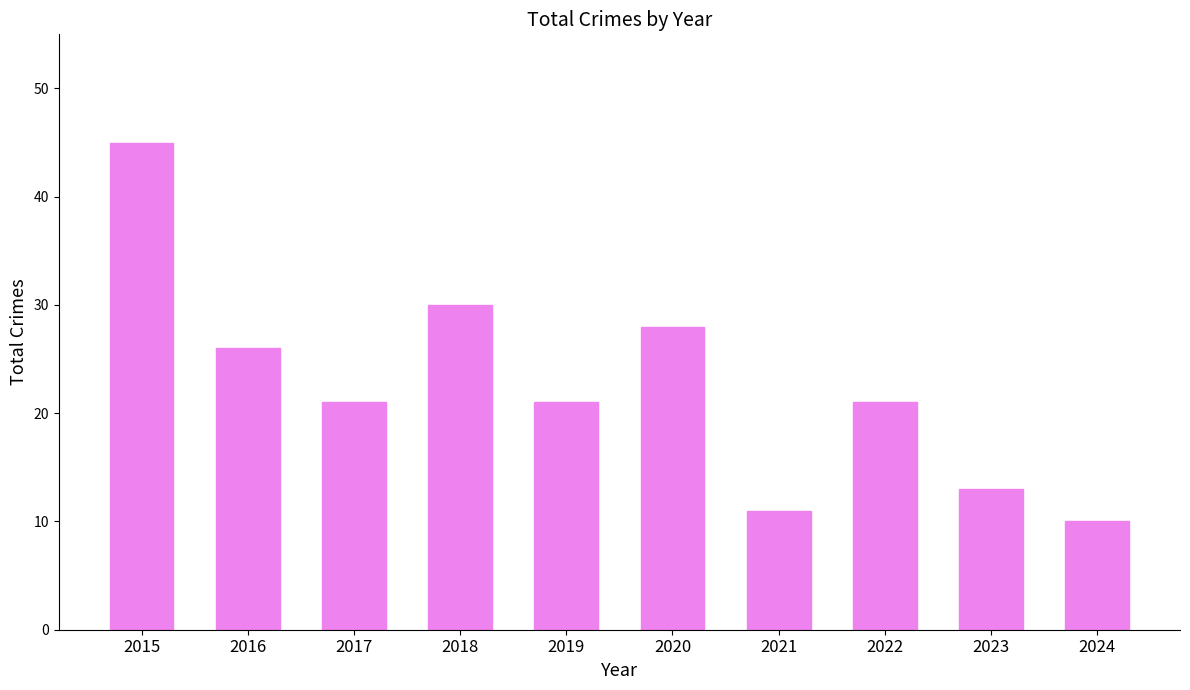

What is the value of the 8th bar from the left?

21